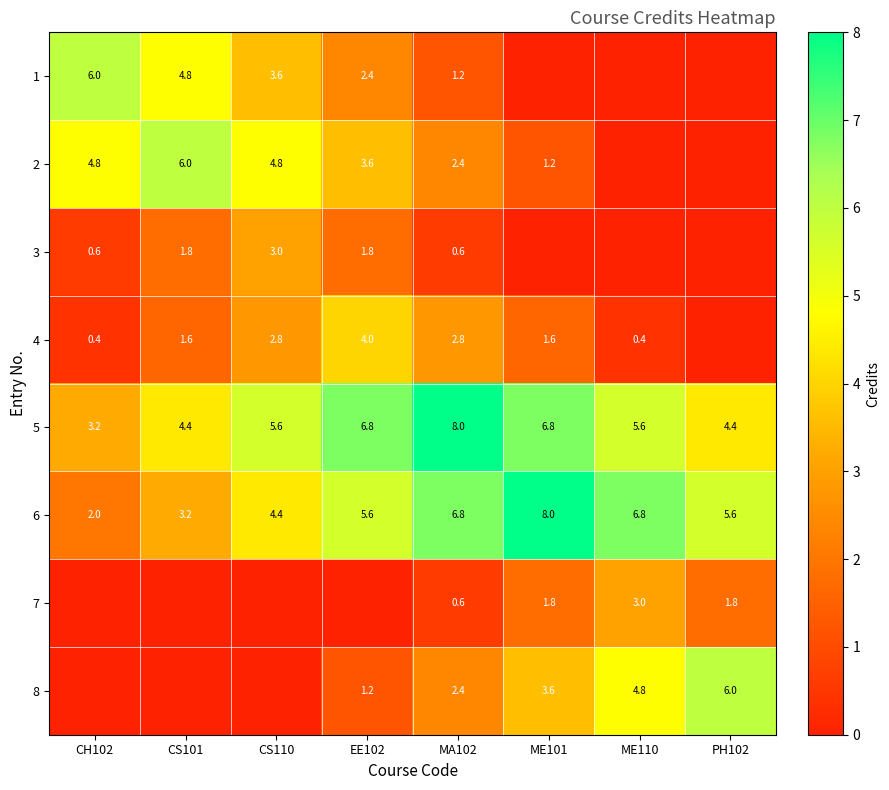

The 4 series shows 6.8 at EE102. True or false?

False